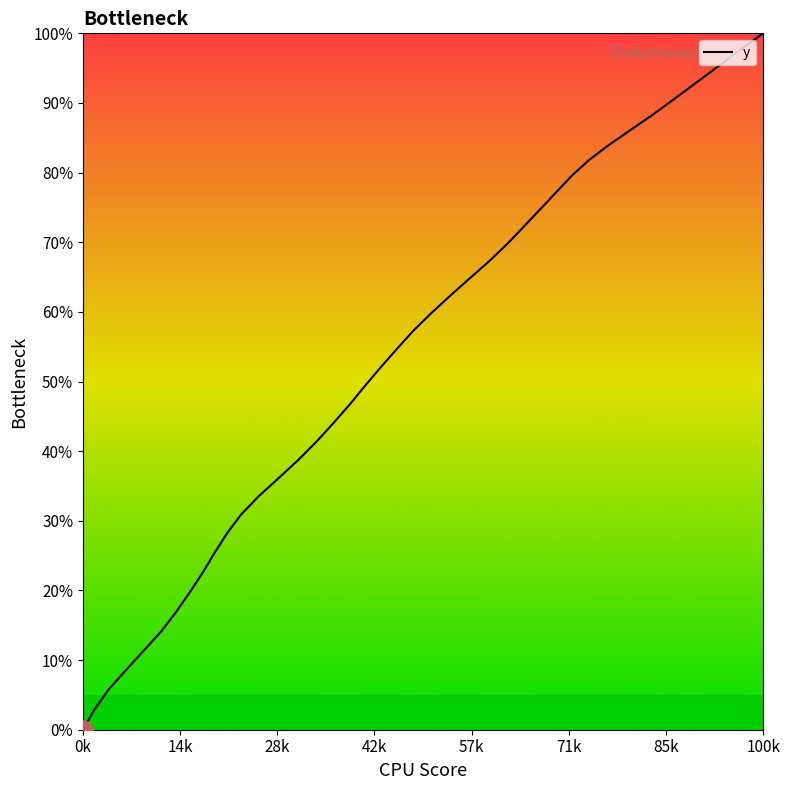

What is the difference between the maximum and minimum values?

100.0